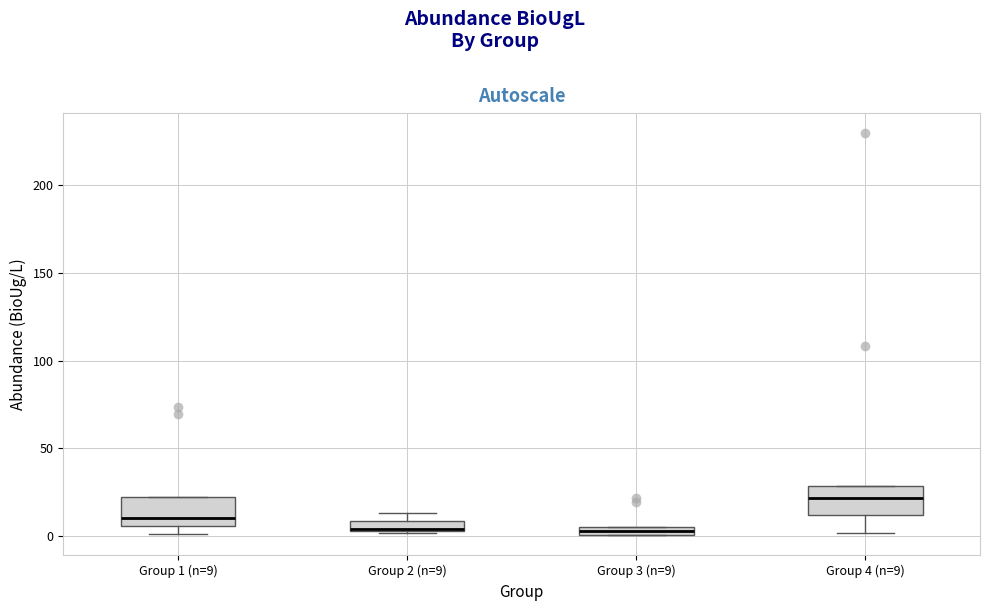

Where does the lower whisker of the box for Group 4 (n=9) end on the y-axis? The values are not printed on the chart, so give them approximately, as read against the axis.

0